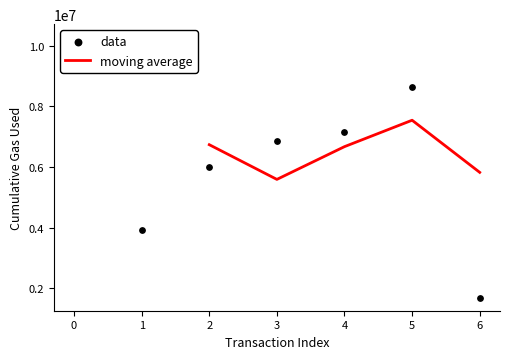

What is the change in value from 2 to 3?

+838296